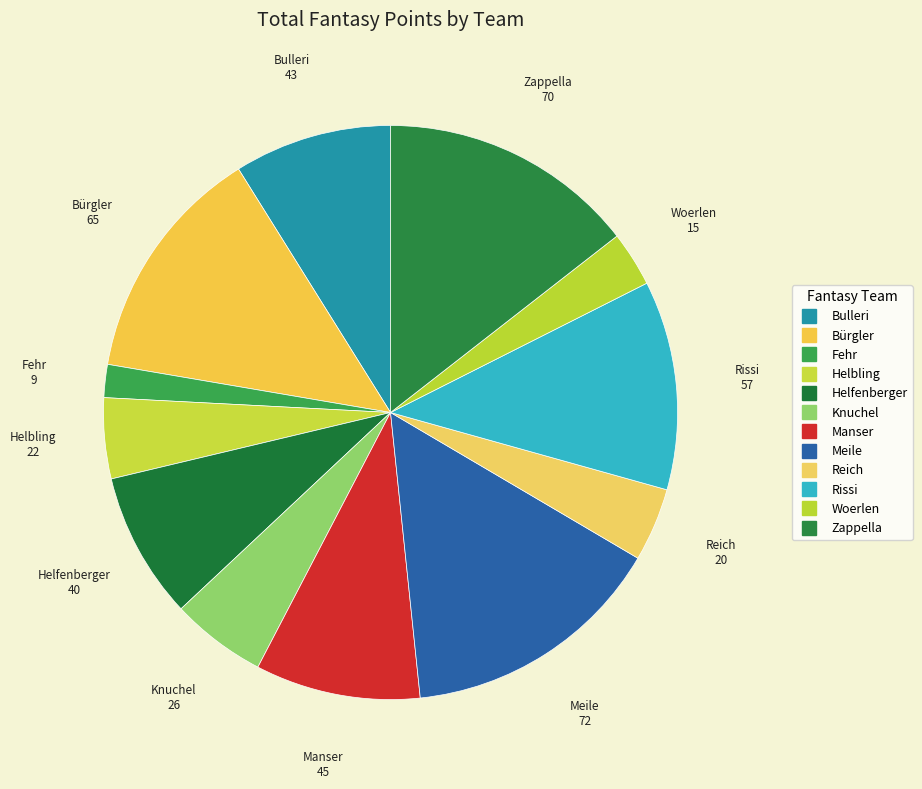

How many segments does this pie chart have?

12